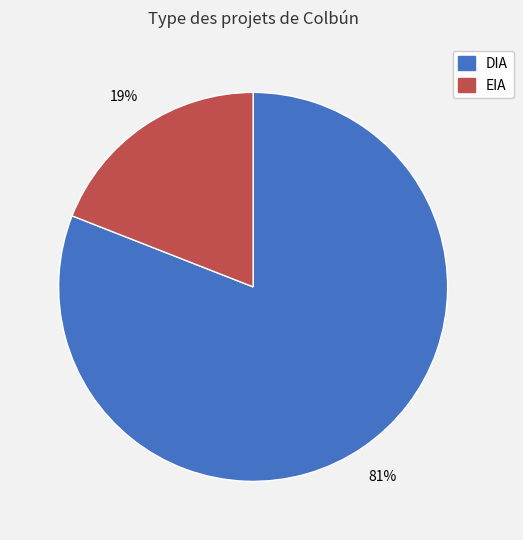

Approximately how many times larger is the value at EIA compared to DIA?

0.2